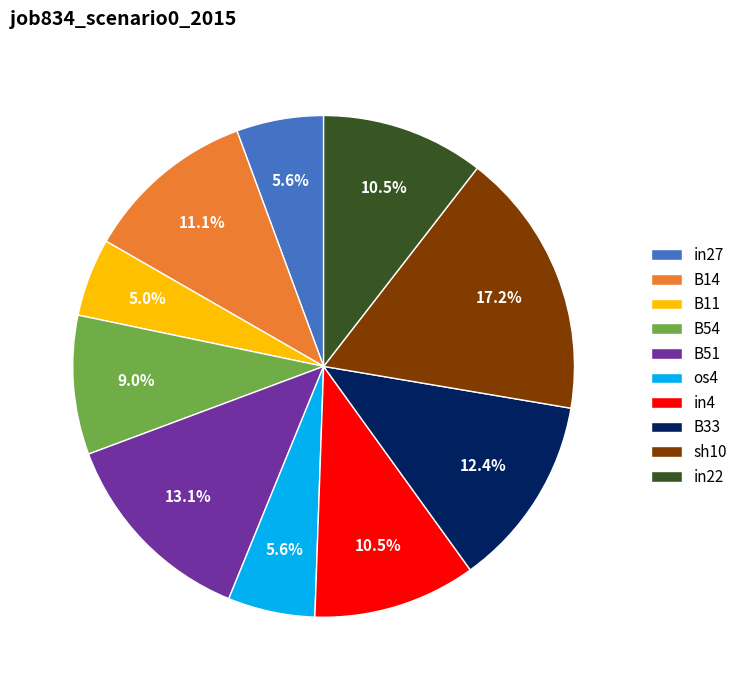

Is in27 the majority of the pie?

No